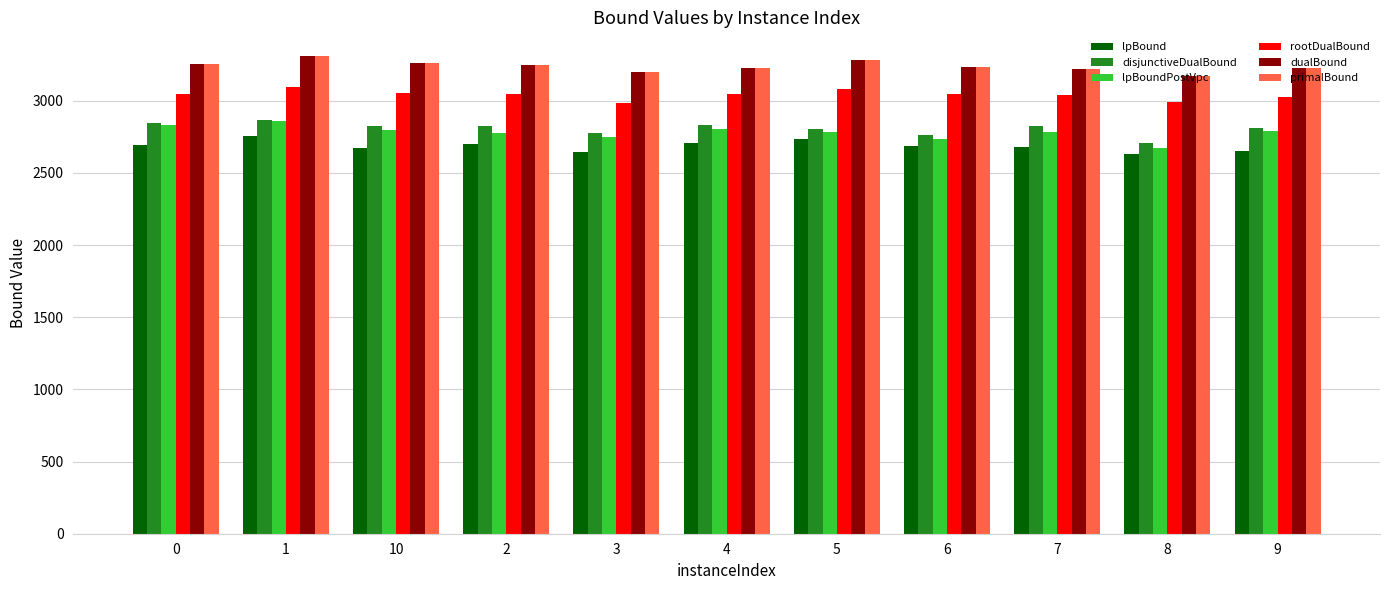

How many bars are there in total?

66